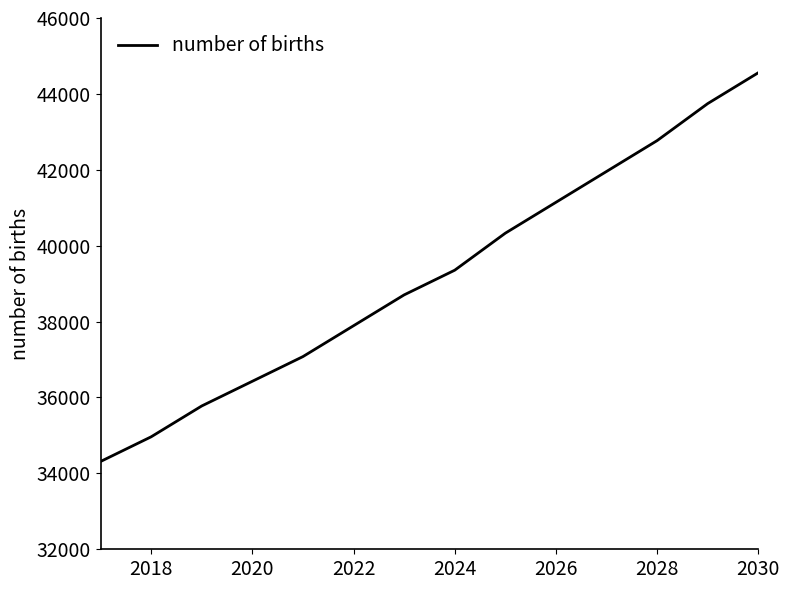

True or false: there are more than 0 points higher than both neighbors.

False